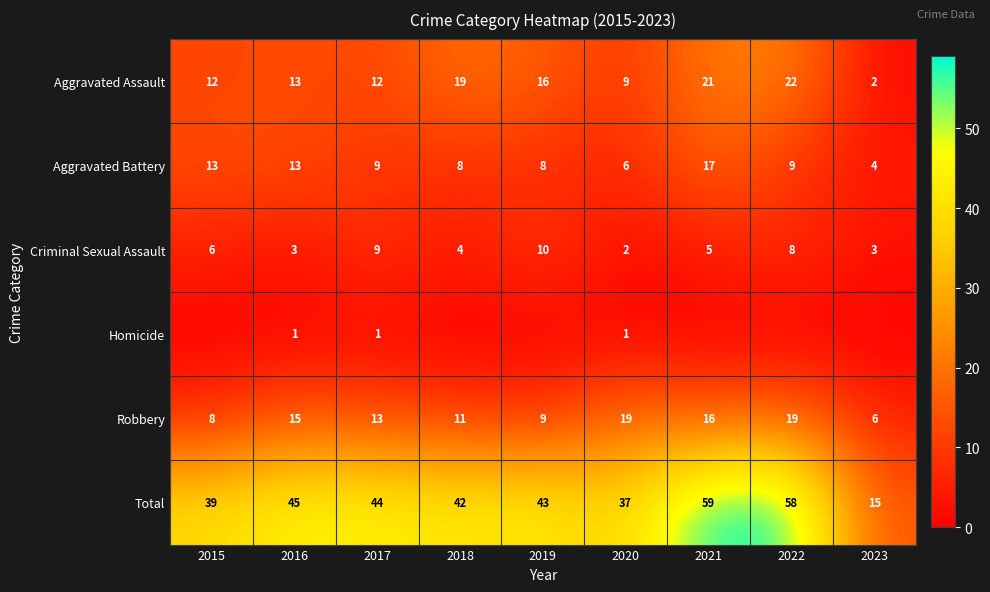

What is the spread (max minus min) of values at 2016?

44